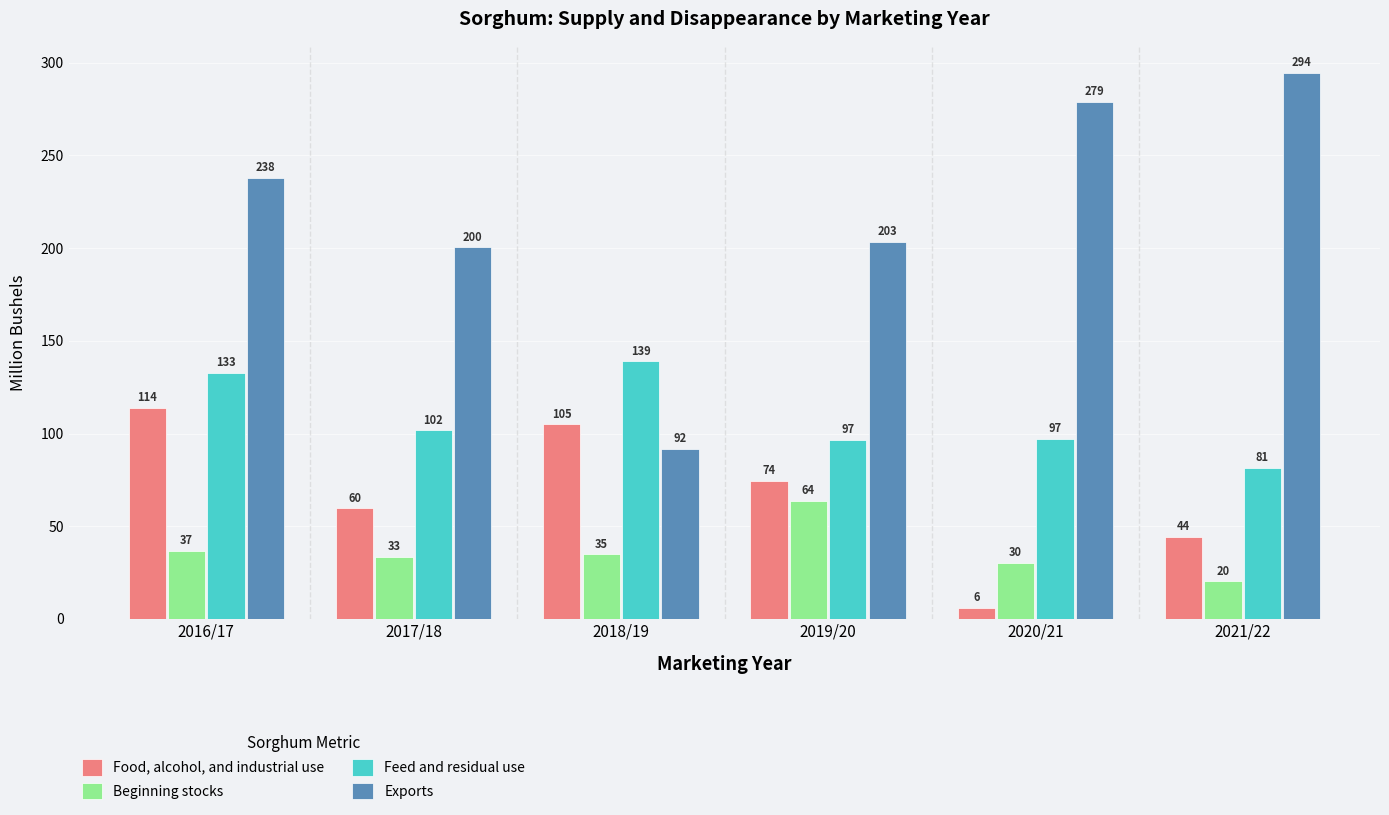

What is the label of the 1st bar from the right?

2021/22